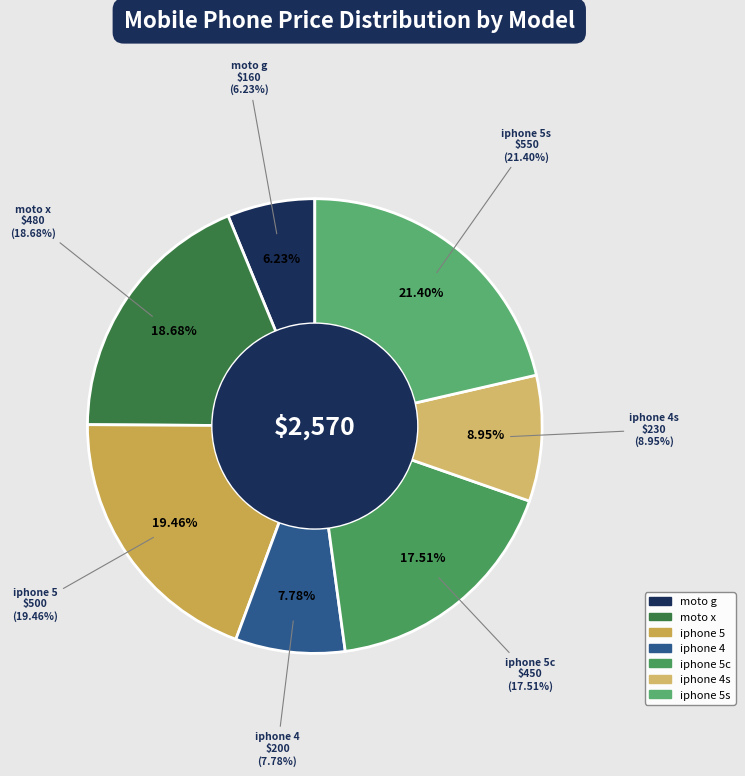

To the nearest percent, what is the difference between the largest and smallest slice percentages?

15%